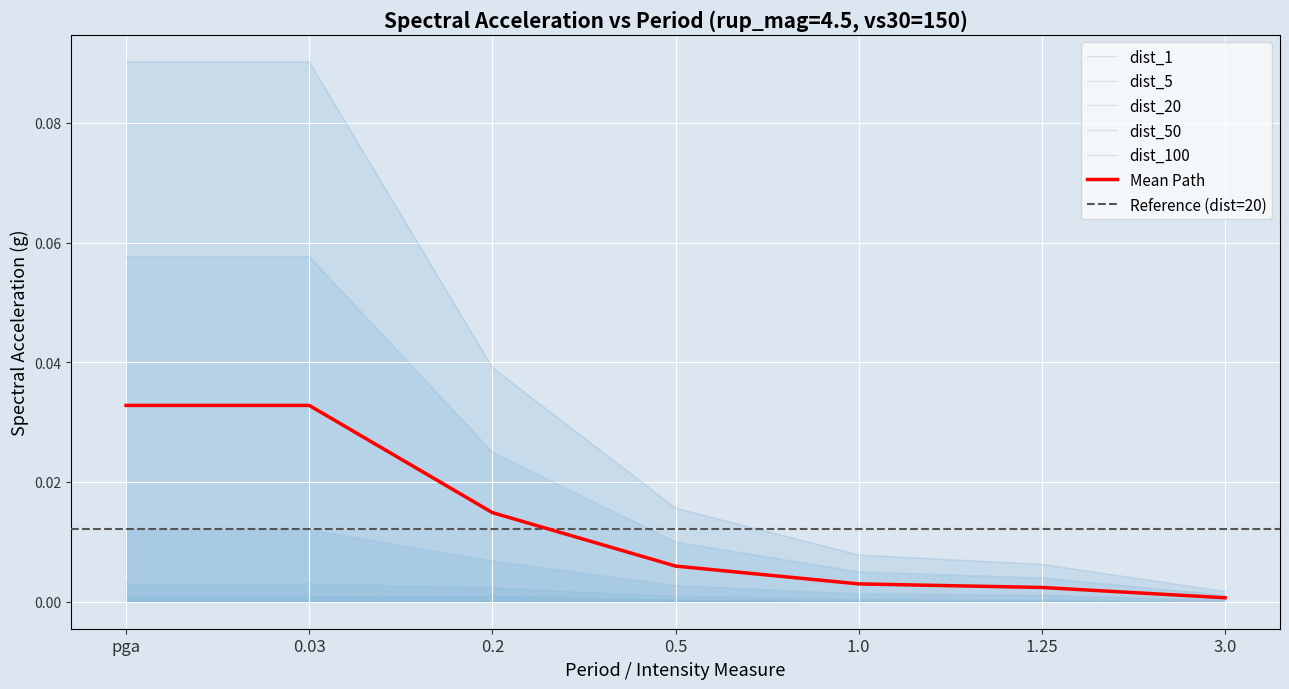

Between 0.2 and 1.0, which is larger?

0.2